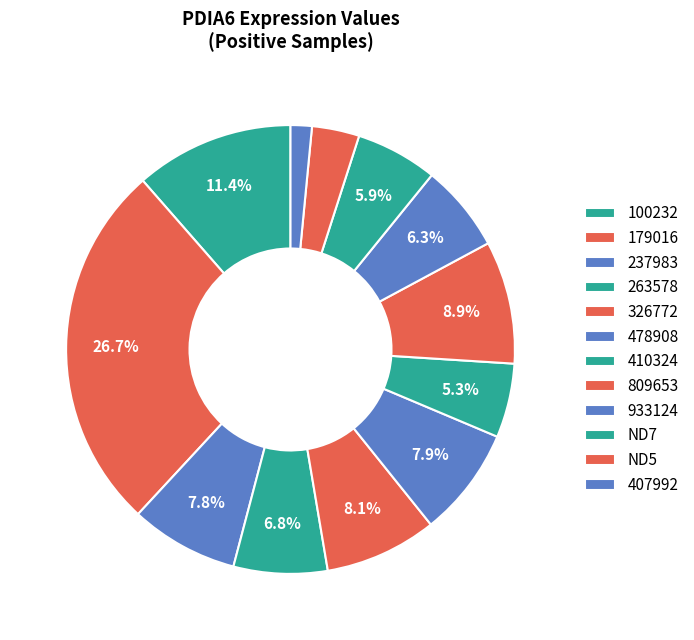

How many slices are in this pie chart?

12